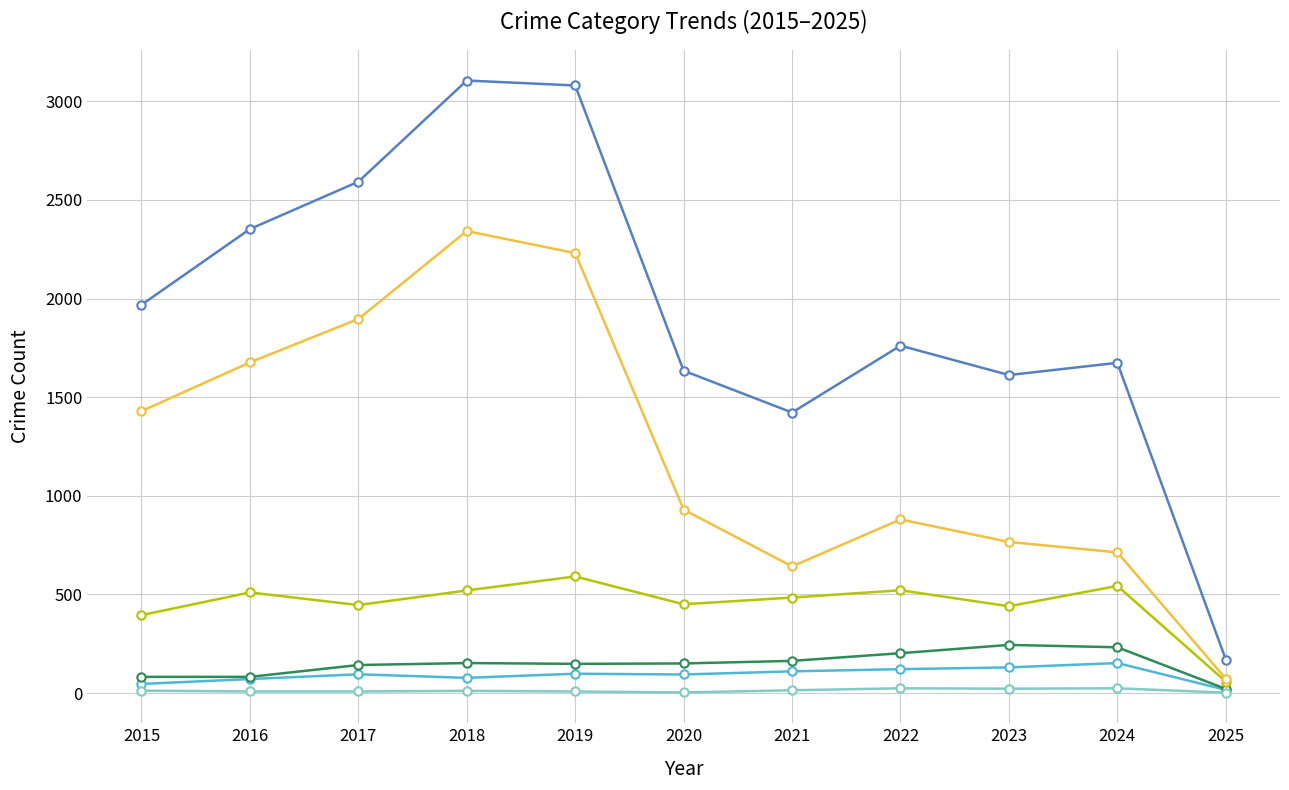

Which series has the widest spread of values?

Total